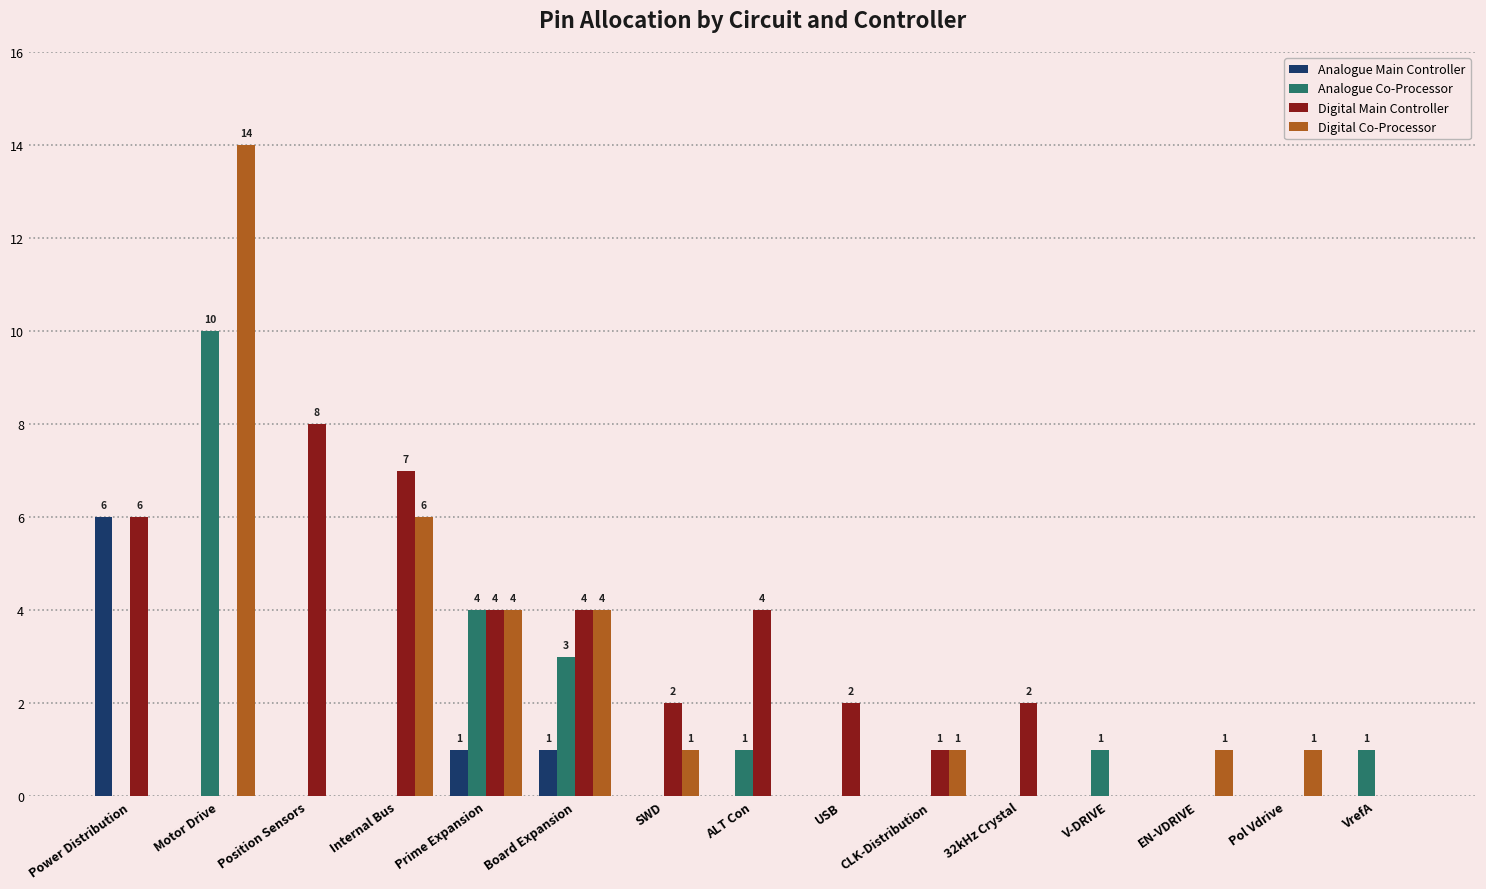

How many series are shown in this chart?

4